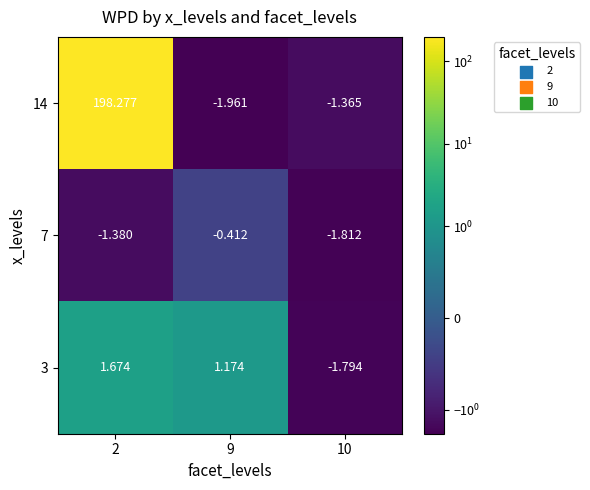

How many values in 14 are below zero?

2